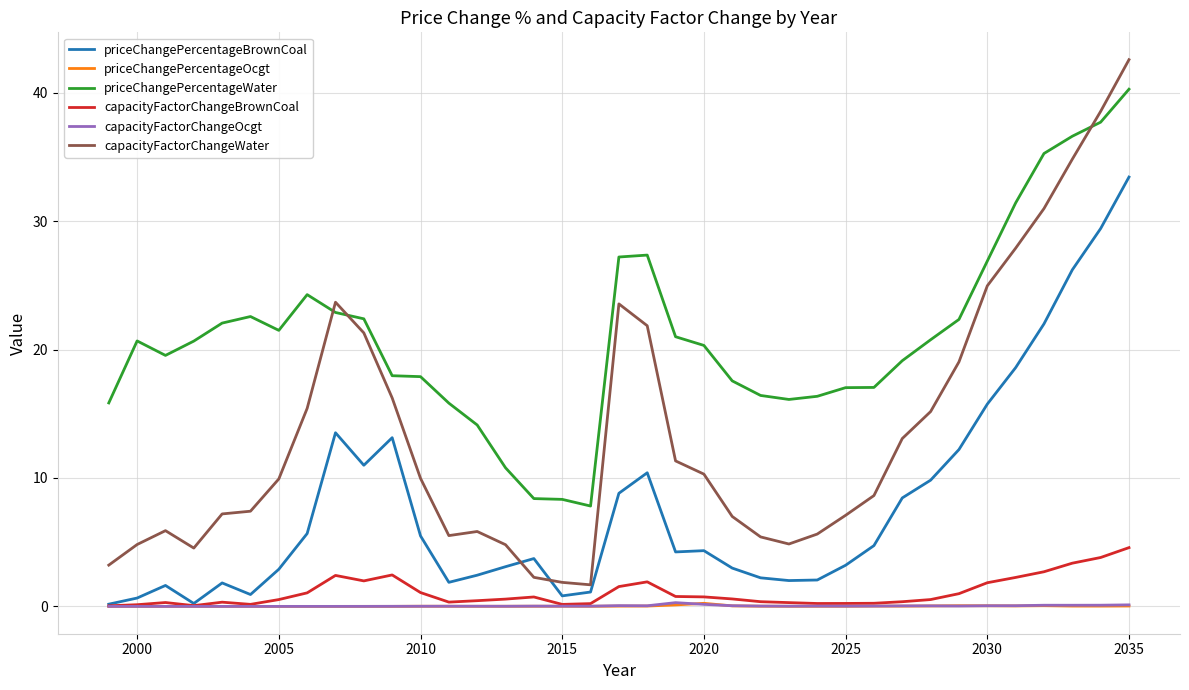

True or false: priceChangePercentageWater and capacityFactorChangeOcgt cross at least once.

False